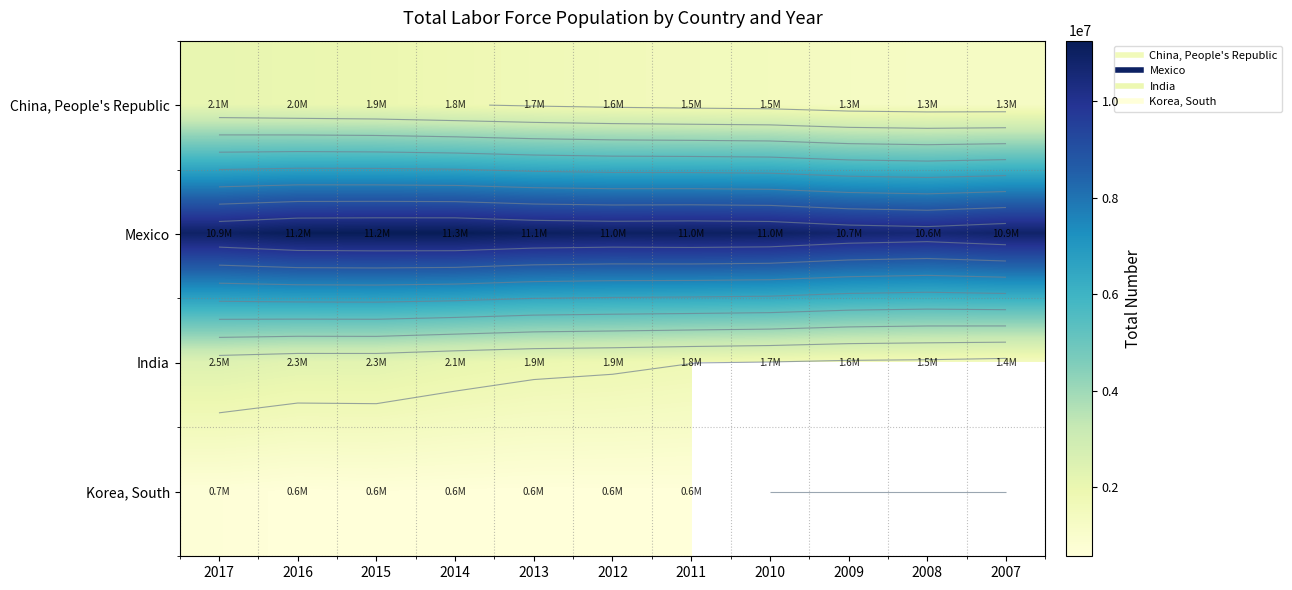

Is it true that India equals 2080625.0 at 2014?

True